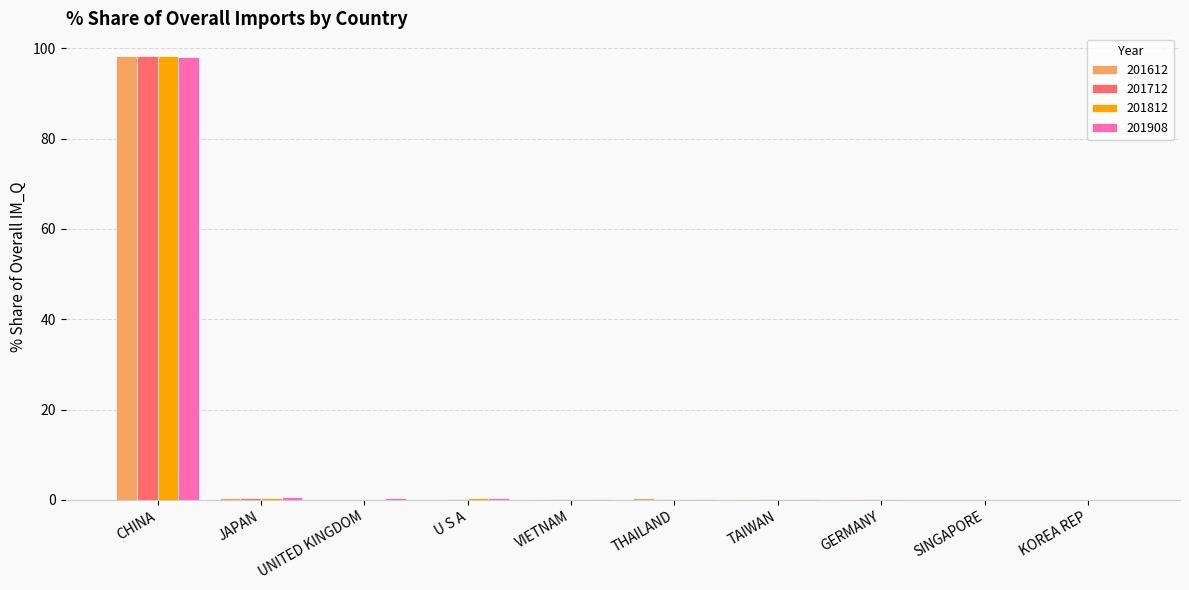

What is the total value across all series at CHINA?

393.2